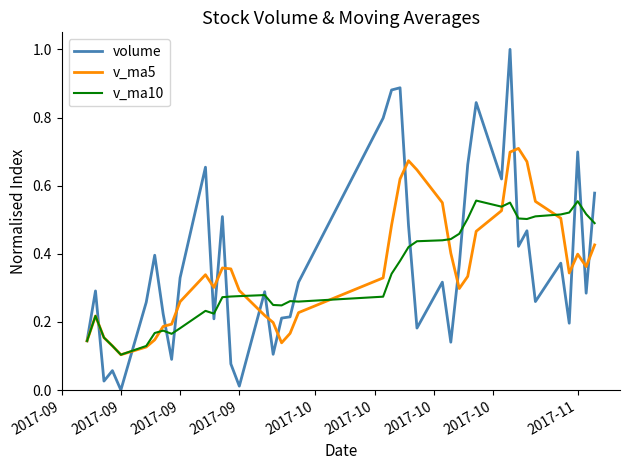

Which series has the widest spread of values?

volume